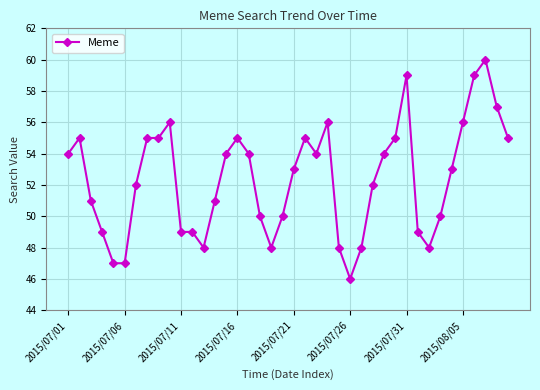

What is the average value?

52